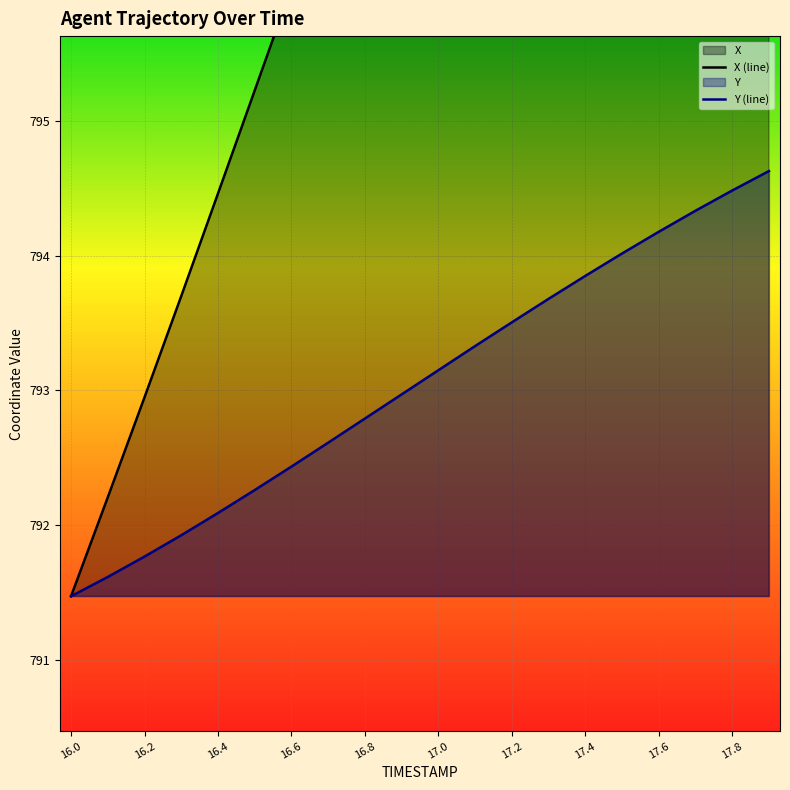

What is the lowest value of the Y (line) series?

791.5